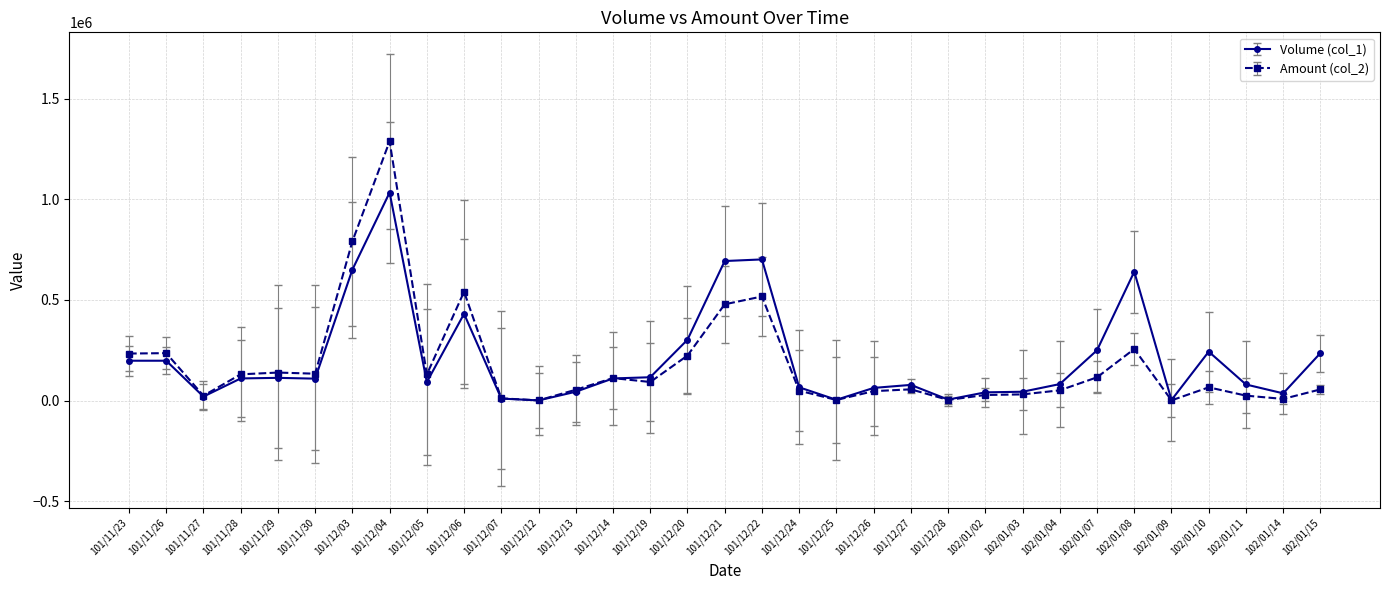

At which category is the sum across all series the highest?

101/12/04